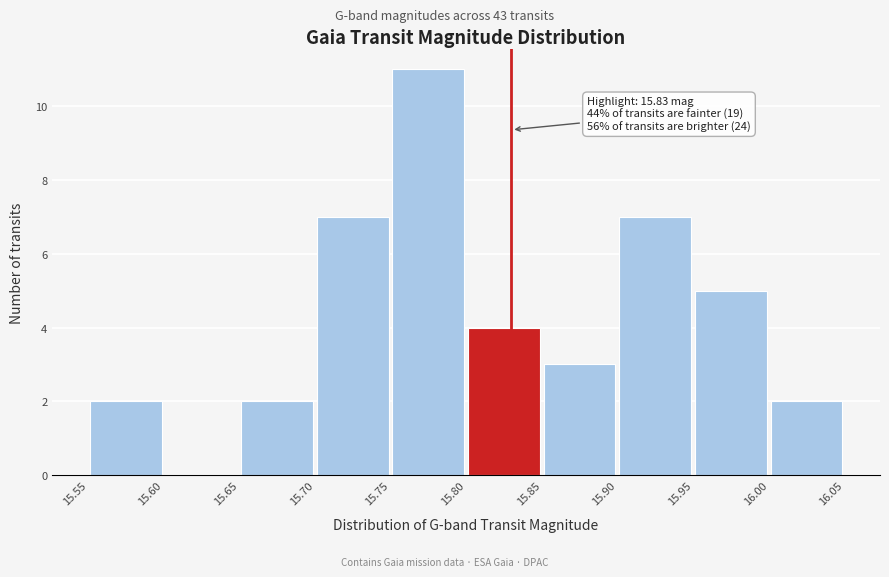

Which range on the x-axis has the tallest bar?

15.75 to 15.80